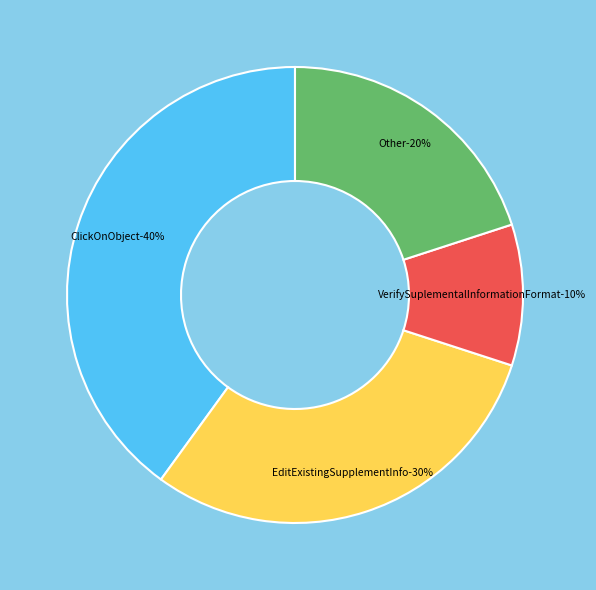

Is EnterAndSaveWeaponSupplementInfo the majority of the pie?

No